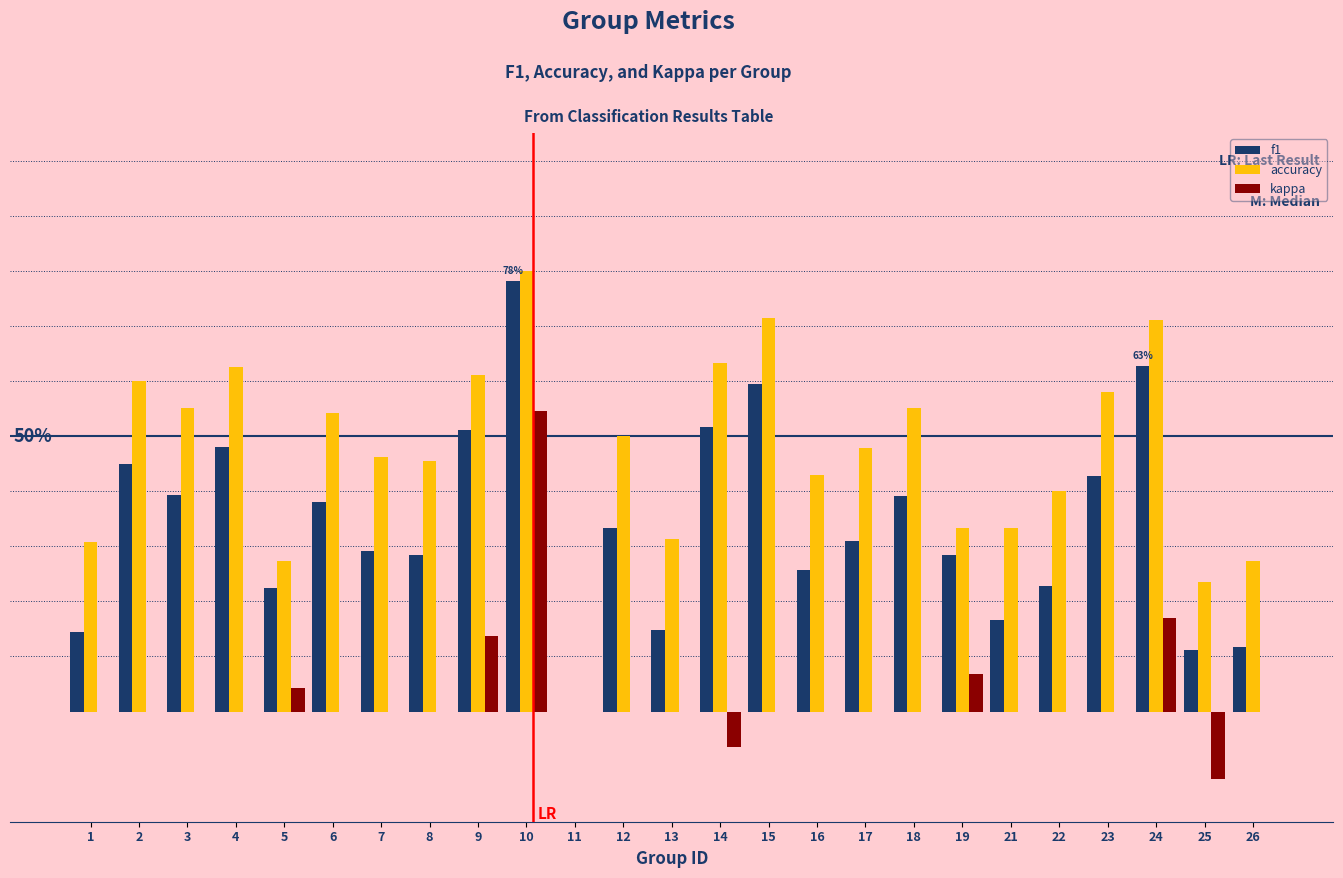

What are all the series names shown in the legend?

f1, accuracy, kappa